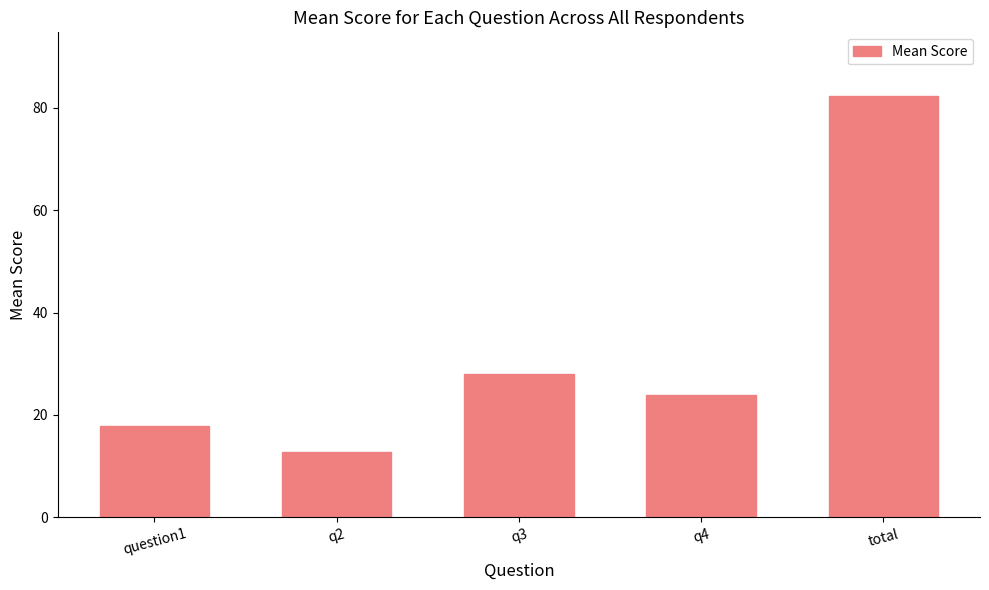

What is the difference between the maximum and minimum values?

69.7